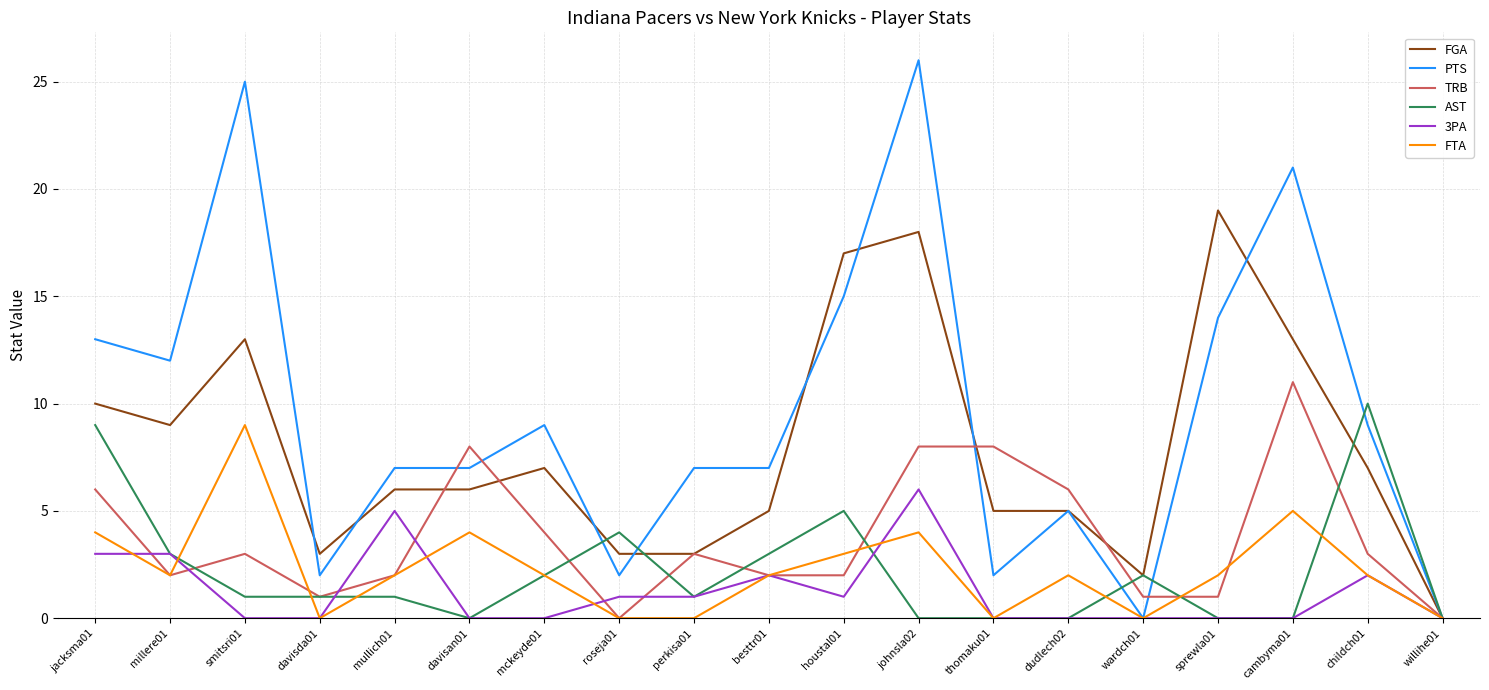

True or false: FGA has more than 1 points higher than both neighbors.

True